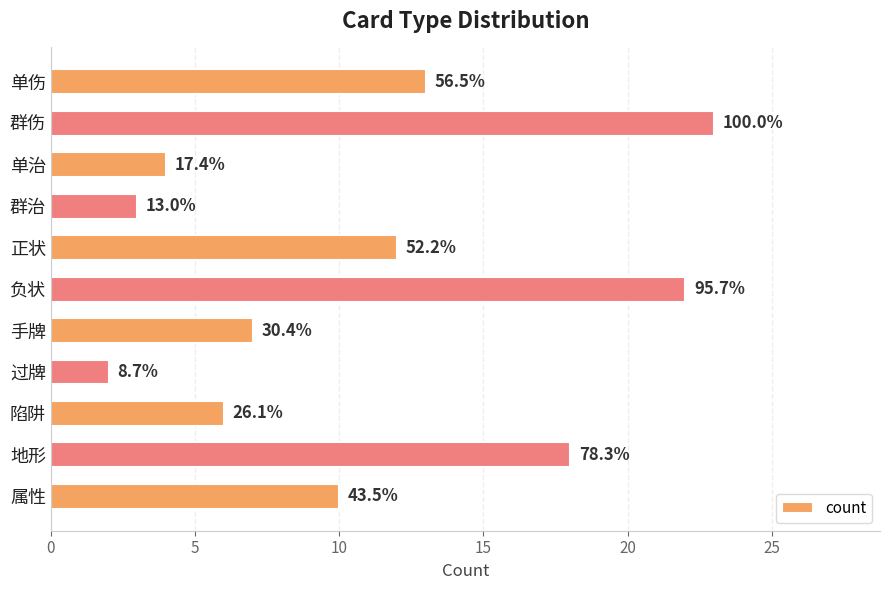

How many bars are there in total?

11